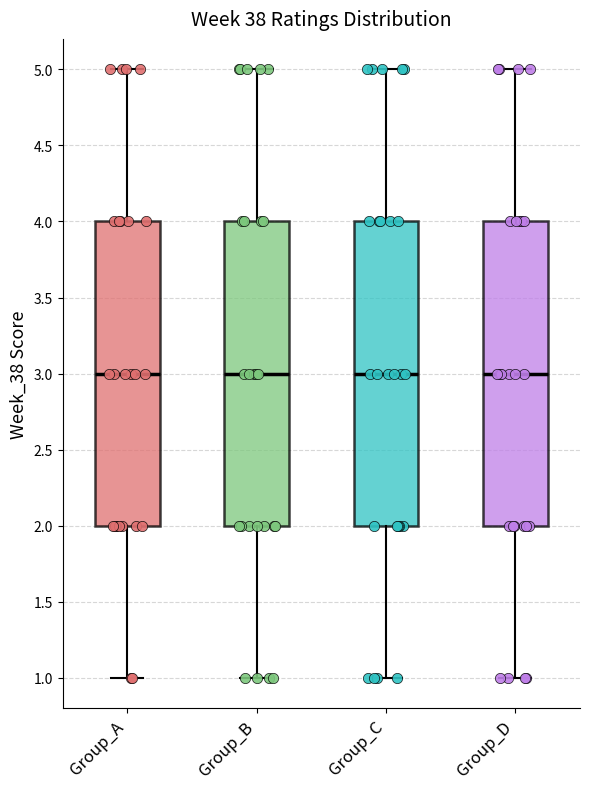

Where does the upper whisker of the box for Group_B end on the y-axis? The values are not printed on the chart, so give them approximately, as read against the axis.

5